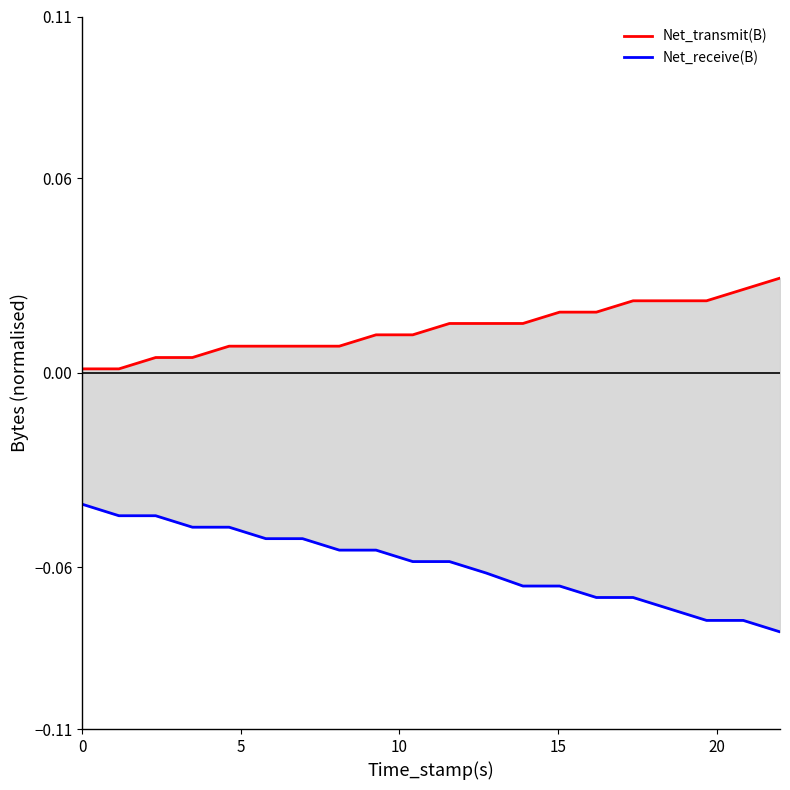

How many lines are shown in the chart?

2